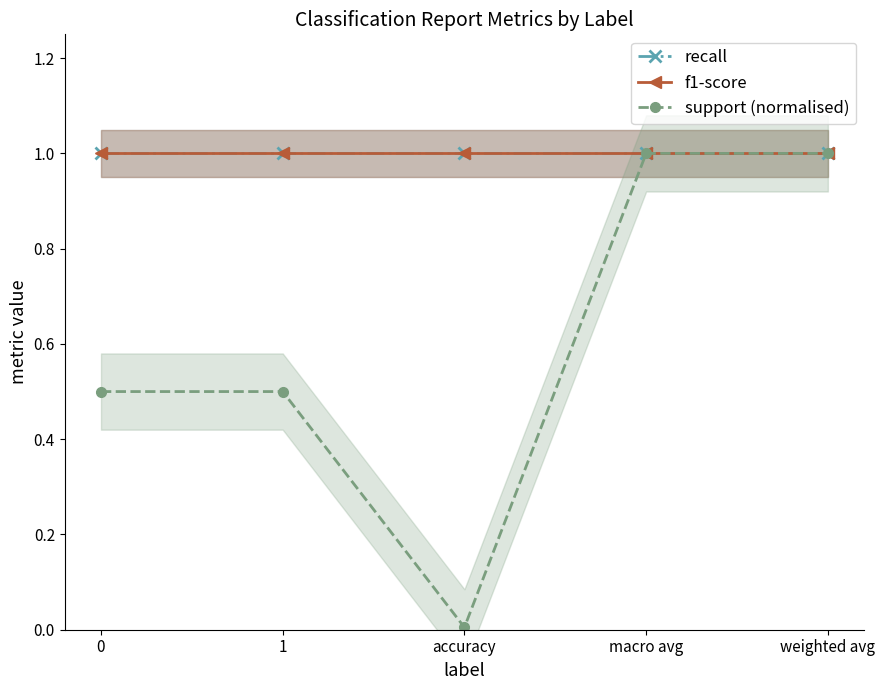

Rank the categories by recall value from lowest to highest.

0, 1, accuracy, macro avg, weighted avg